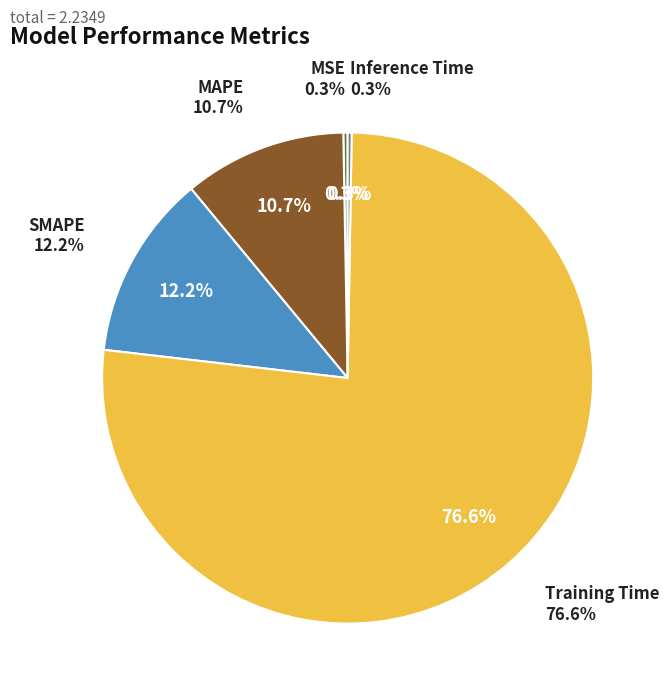

Which category has the biggest portion of the pie?

Training Time